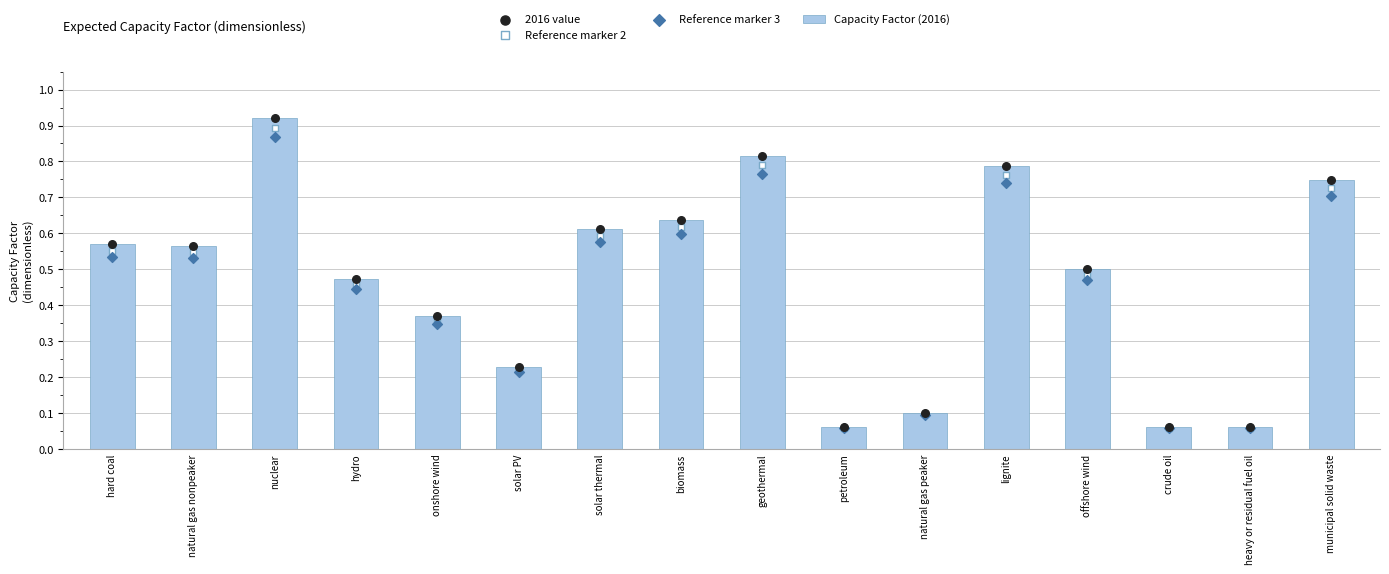

What is the total value across all series at solar thermal?

2.4